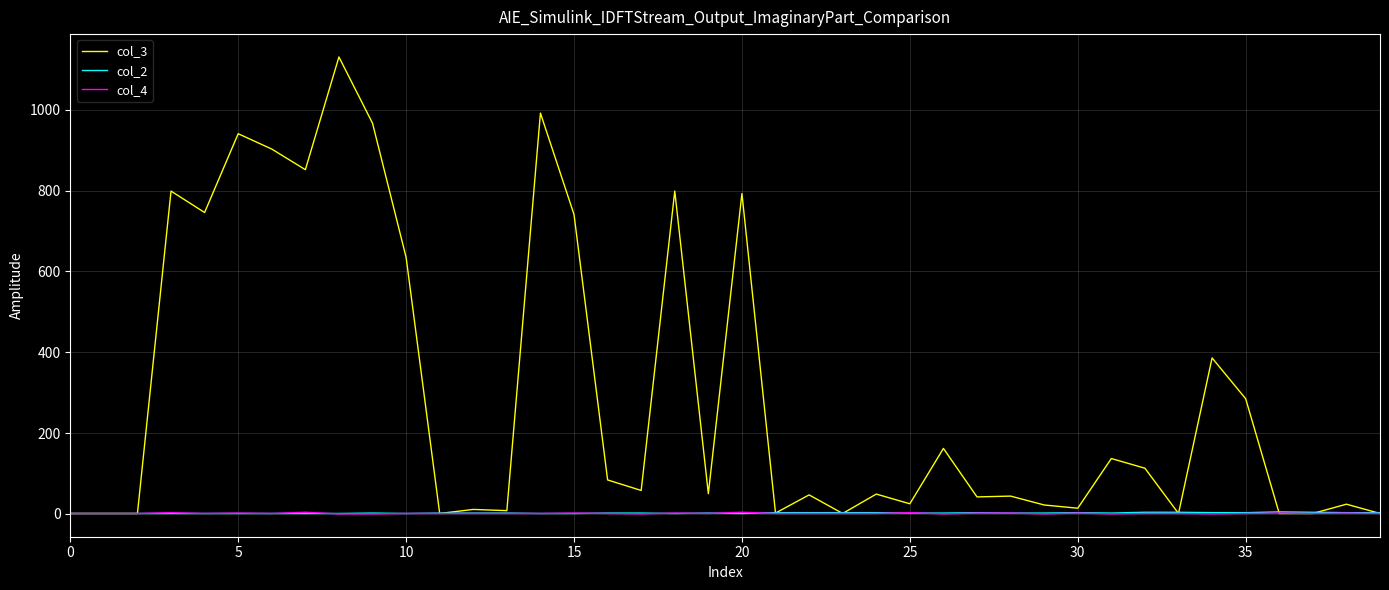

Which series has the largest total across all categories?

col_3